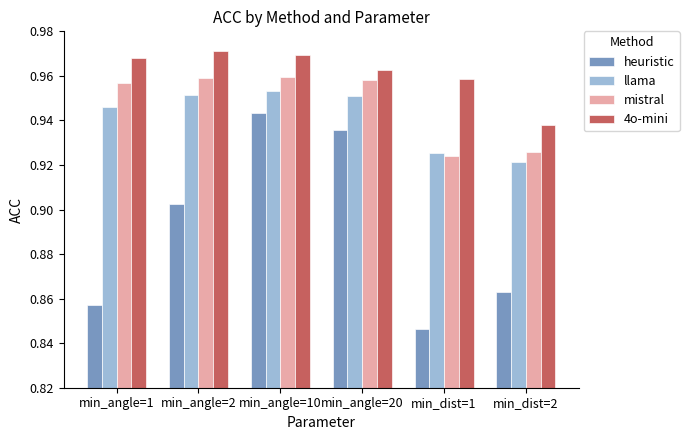

Between min_angle=10 and min_dist=1, which series saw the biggest shift?

heuristic